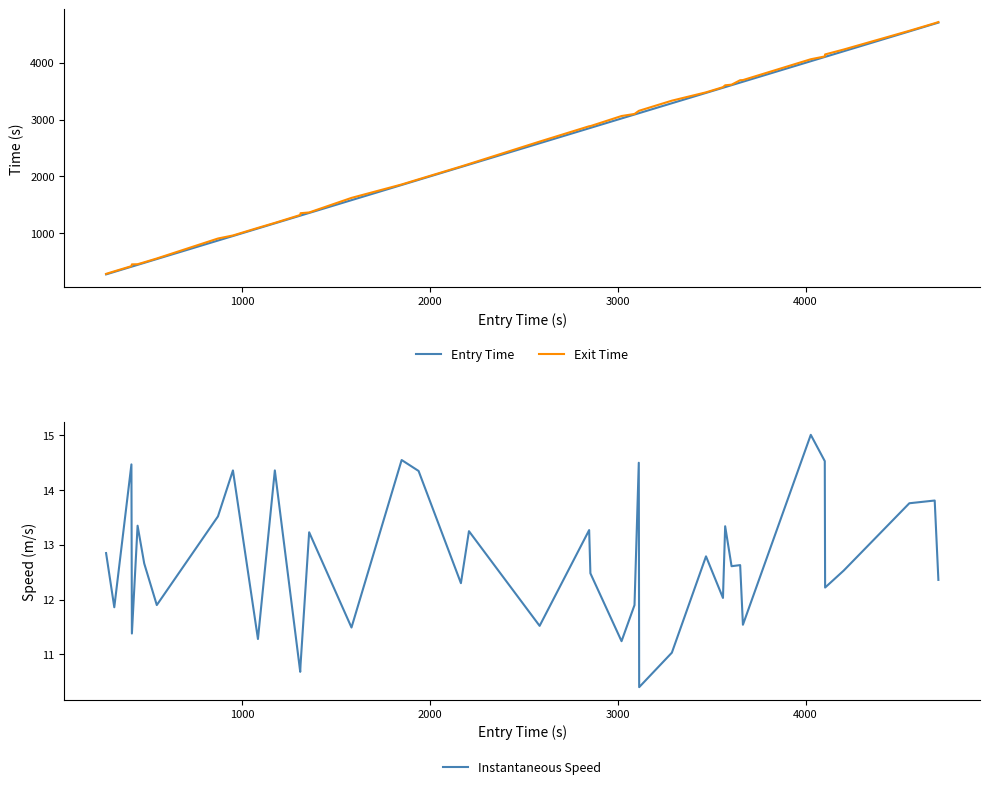

What is the minimum value for Entry Time?

276.9